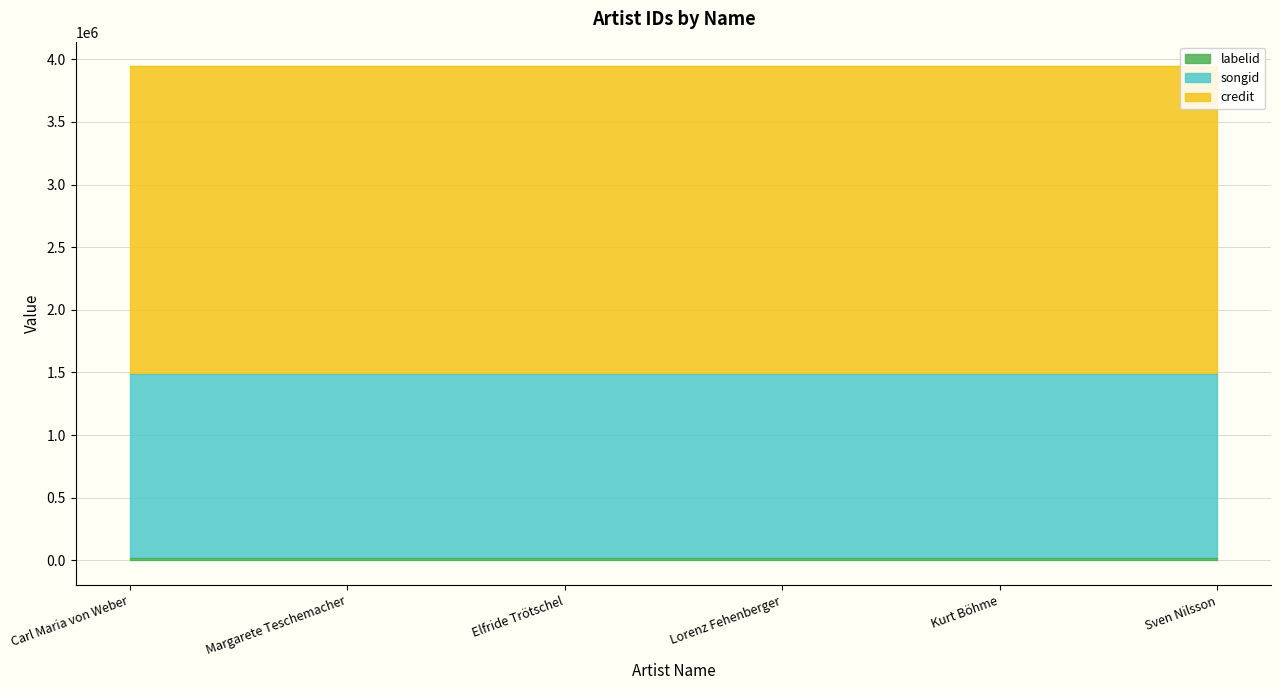

True or false: credit and labelid intersect in this chart.

False